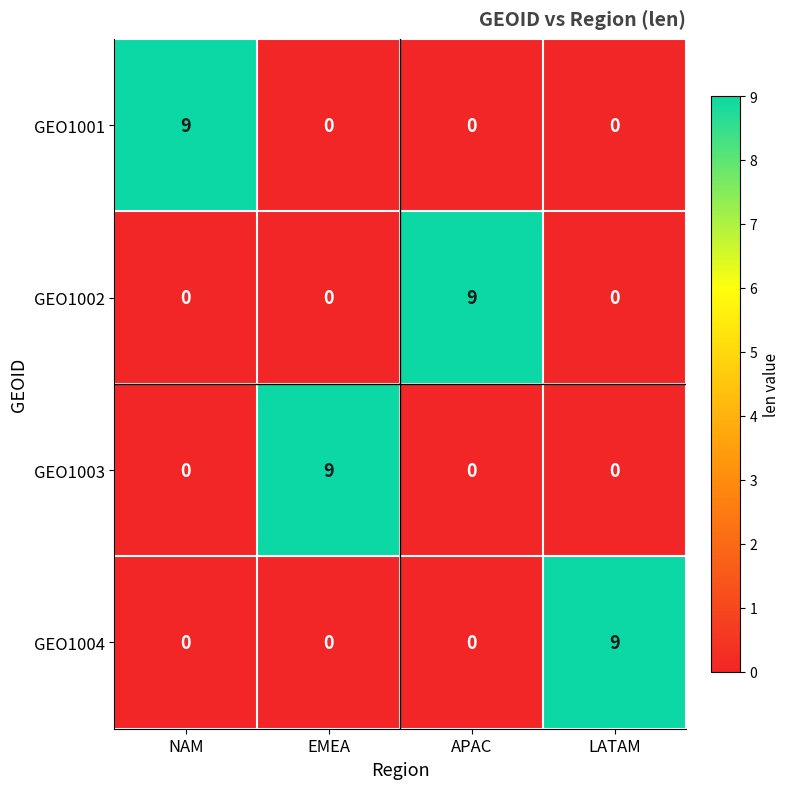

What is the total value across all series at LATAM?

9